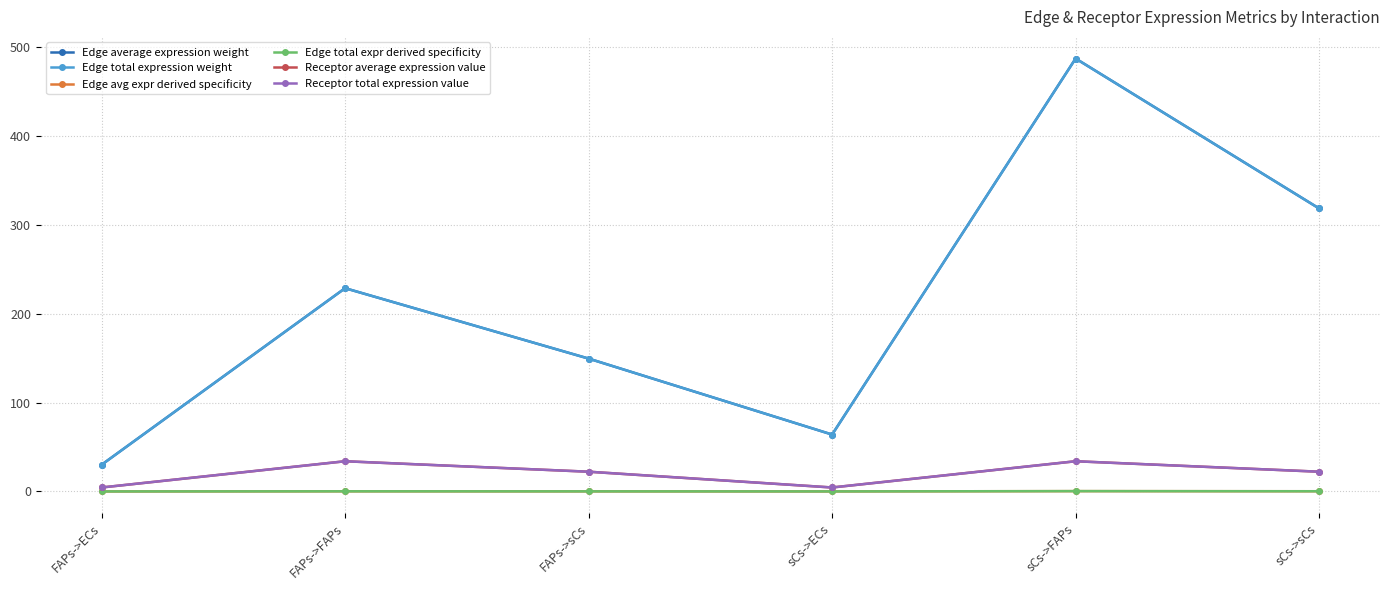

Reading right to left, transcribe all the data shown in this chart.

Edge average expression weight: sCs->sCs=318.7	sCs->FAPs=487.5	sCs->ECs=64.1	FAPs->sCs=149.6	FAPs->FAPs=228.9	FAPs->ECs=30.1
Edge total expression weight: sCs->sCs=318.7	sCs->FAPs=487.5	sCs->ECs=64.1	FAPs->sCs=149.6	FAPs->FAPs=228.9	FAPs->ECs=30.1
Edge avg expr derived specificity: sCs->sCs=0.2	sCs->FAPs=0.4	sCs->ECs=0.1	FAPs->sCs=0.1	FAPs->FAPs=0.2	FAPs->ECs=0.0
Edge total expr derived specificity: sCs->sCs=0.2	sCs->FAPs=0.4	sCs->ECs=0.1	FAPs->sCs=0.1	FAPs->FAPs=0.2	FAPs->ECs=0.0
Receptor average expression value: sCs->sCs=22.2	sCs->FAPs=34.0	sCs->ECs=4.5	FAPs->sCs=22.2	FAPs->FAPs=34.0	FAPs->ECs=4.5
Receptor total expression value: sCs->sCs=22.2	sCs->FAPs=34.0	sCs->ECs=4.5	FAPs->sCs=22.2	FAPs->FAPs=34.0	FAPs->ECs=4.5